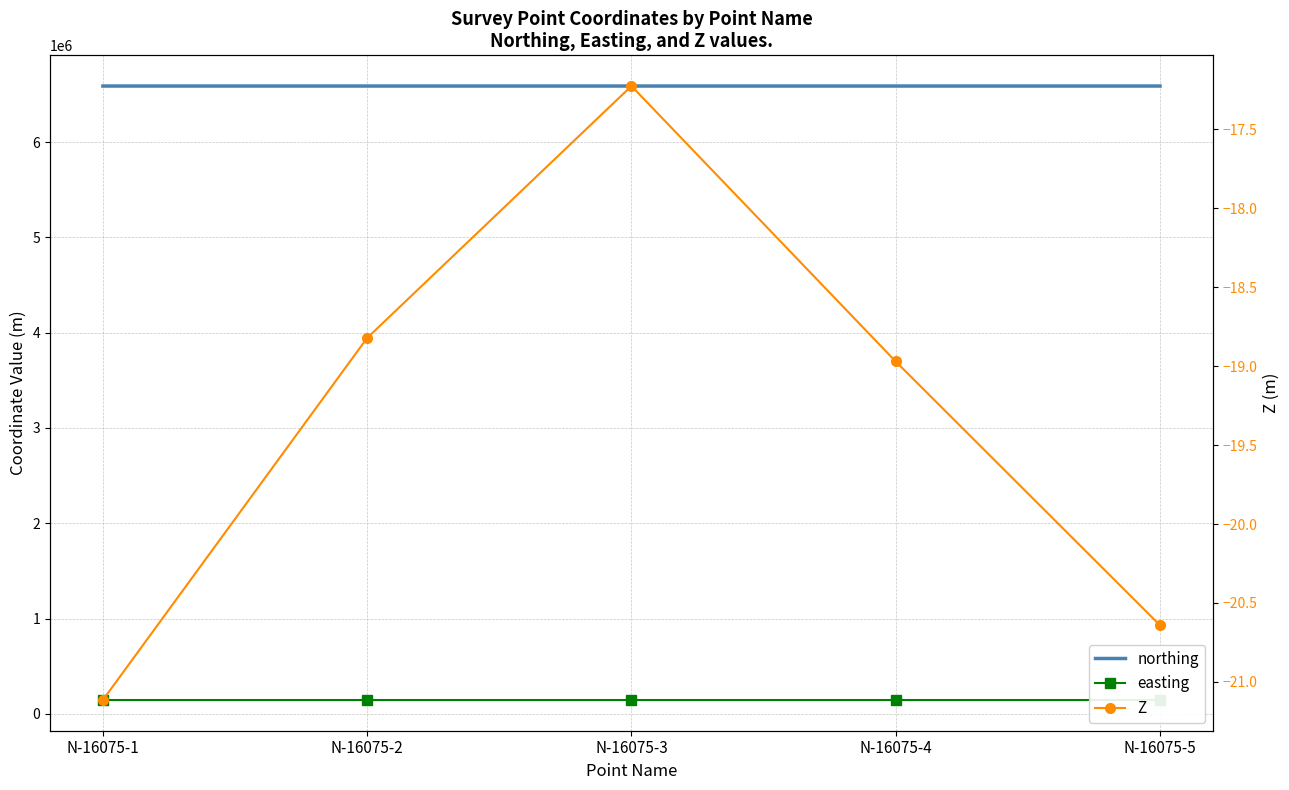

What is the highest value of the Z series?

-17.2